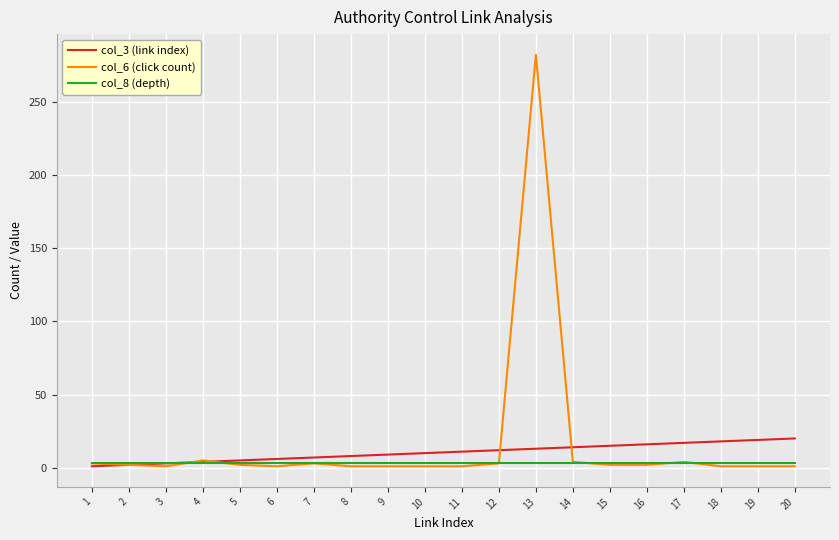

List the series in order of their peak value, highest first.

col_6 (click count), col_3 (link index), col_8 (depth)